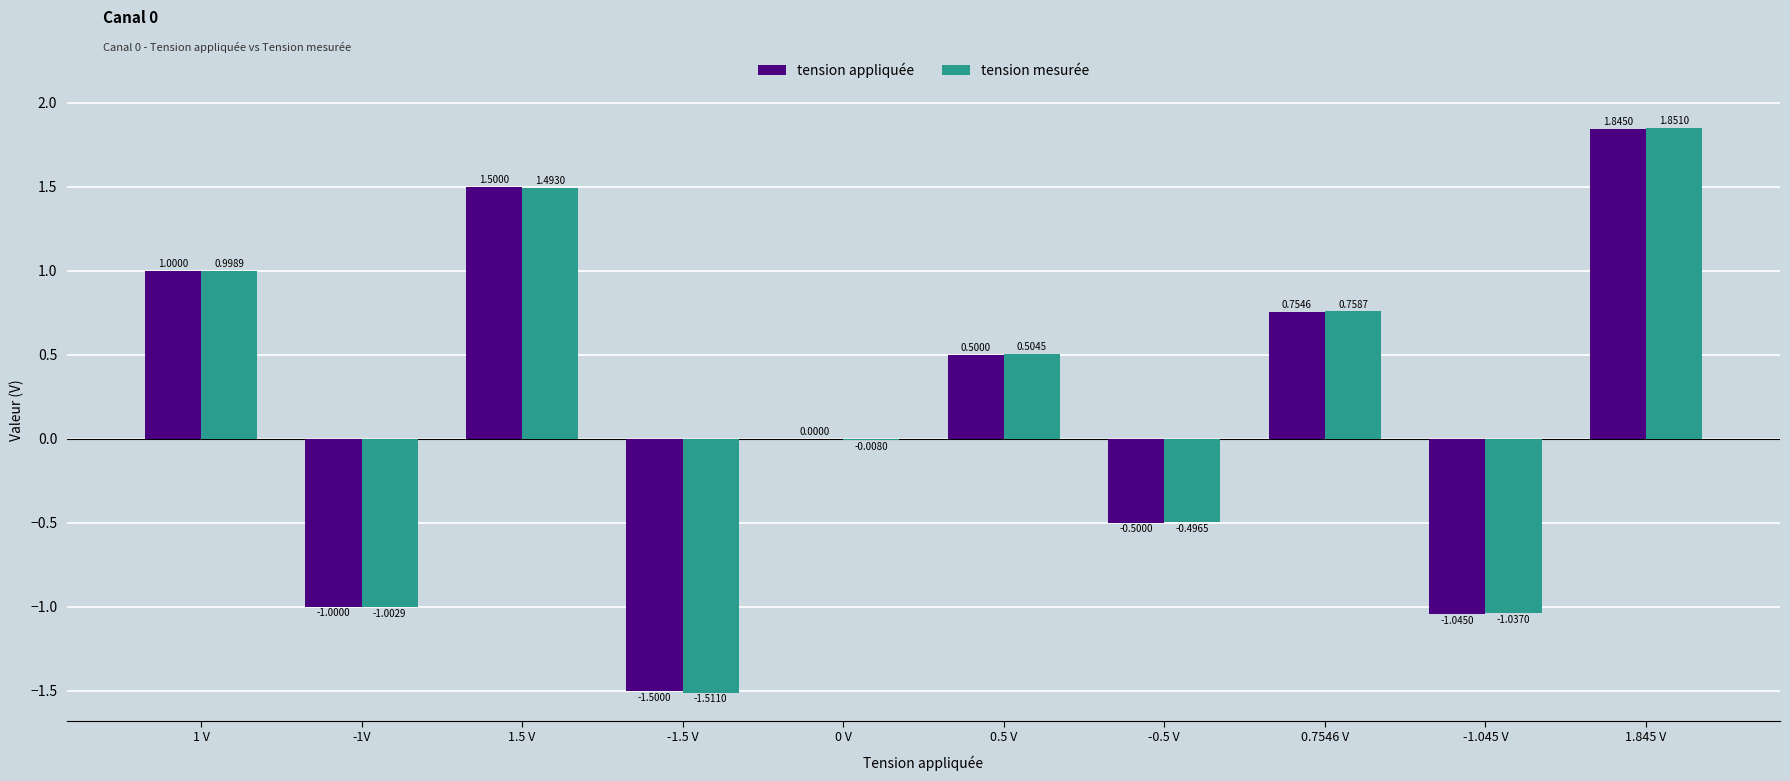

Which series changed the most between 1.5 V and 0 V?

tension mesurée